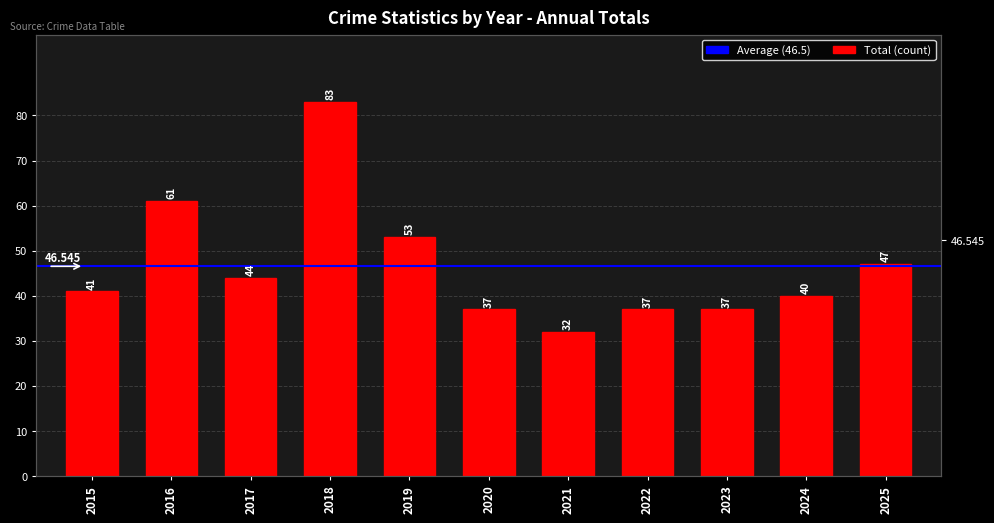

Where is the data nearest to the value 57?

2016